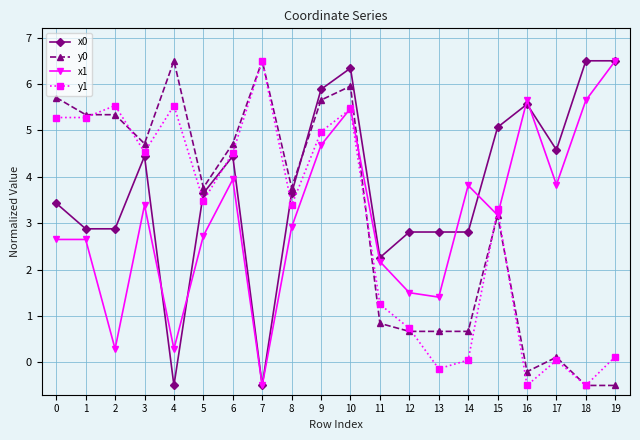

True or false: y1 and x0 intersect in this chart.

True